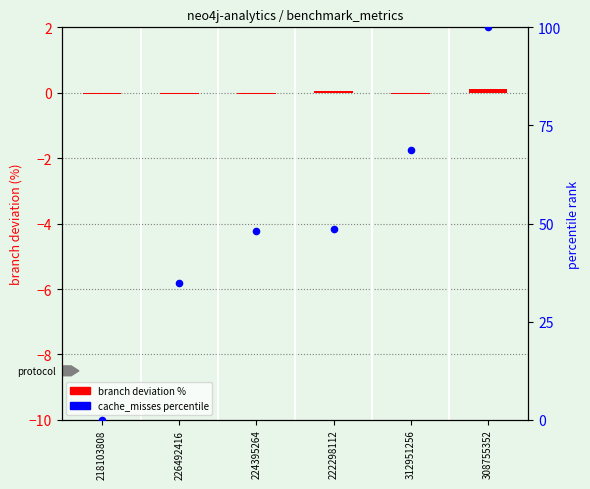

Which series has the largest total across all categories?

cache_misses percentile